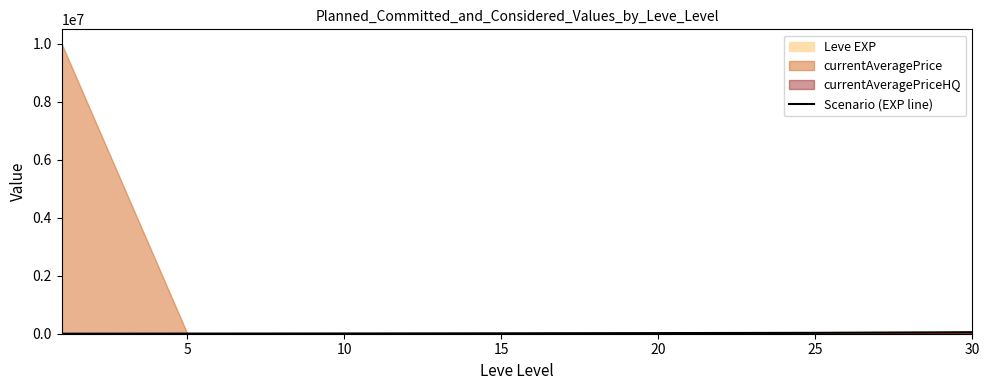

Is it true that the value at 0 is 1099?

False